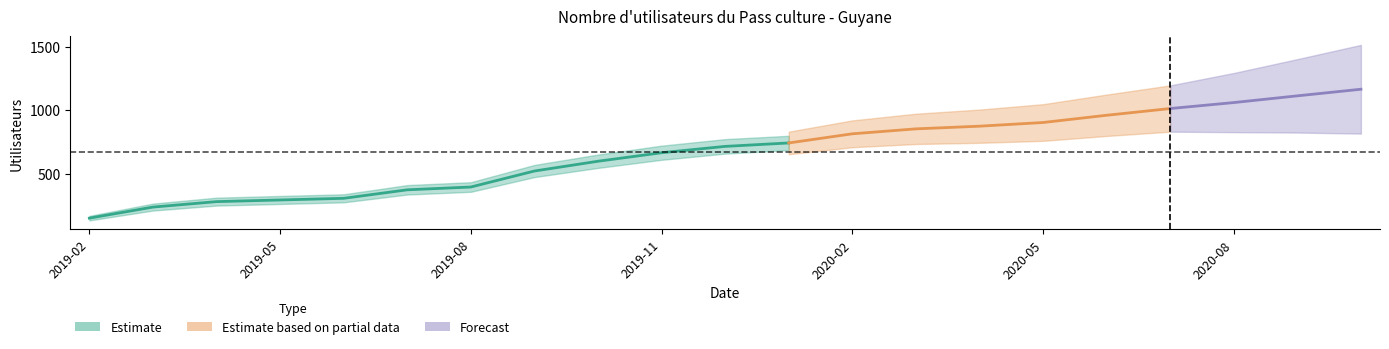

Rank the categories by value from highest to lowest.

2020-10-31, 2020-09-30, 2020-08-31, 2020-07-31, 2020-06-30, 2020-05-31, 2020-04-30, 2020-03-31, 2020-02-29, 2020-01-31, 2019-12-31, 2019-11-30, 2019-10-31, 2019-09-30, 2019-08-31, 2019-07-31, 2019-06-30, 2019-05-31, 2019-04-30, 2019-03-31, 2019-02-28